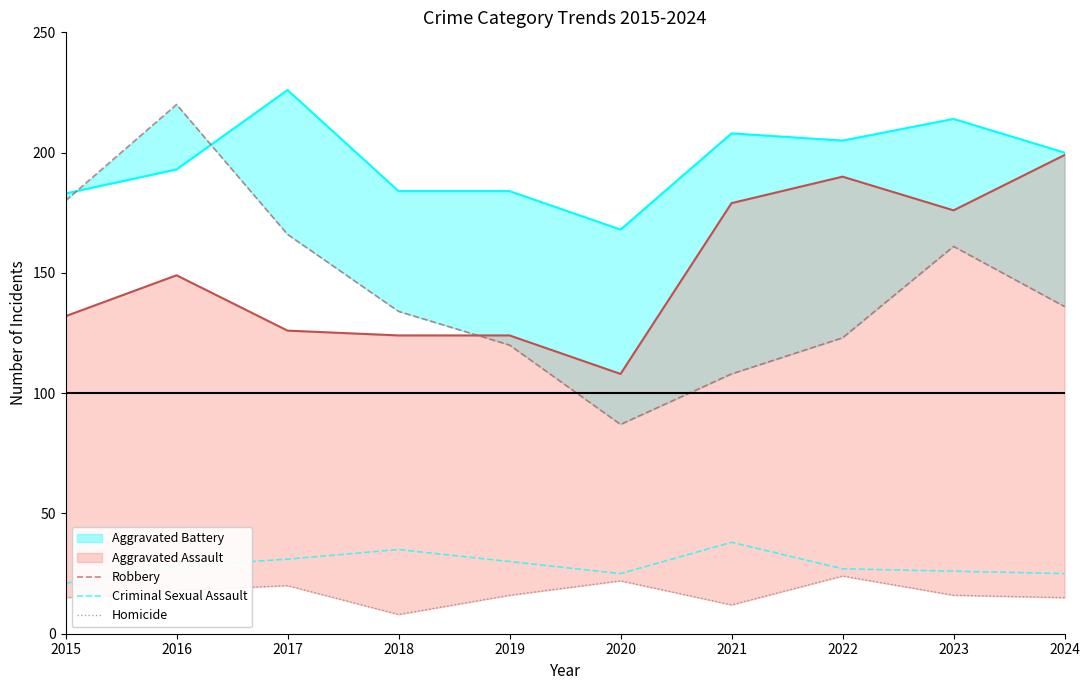

True or false: Aggravated Assault has a value of 288 at 2022.

False